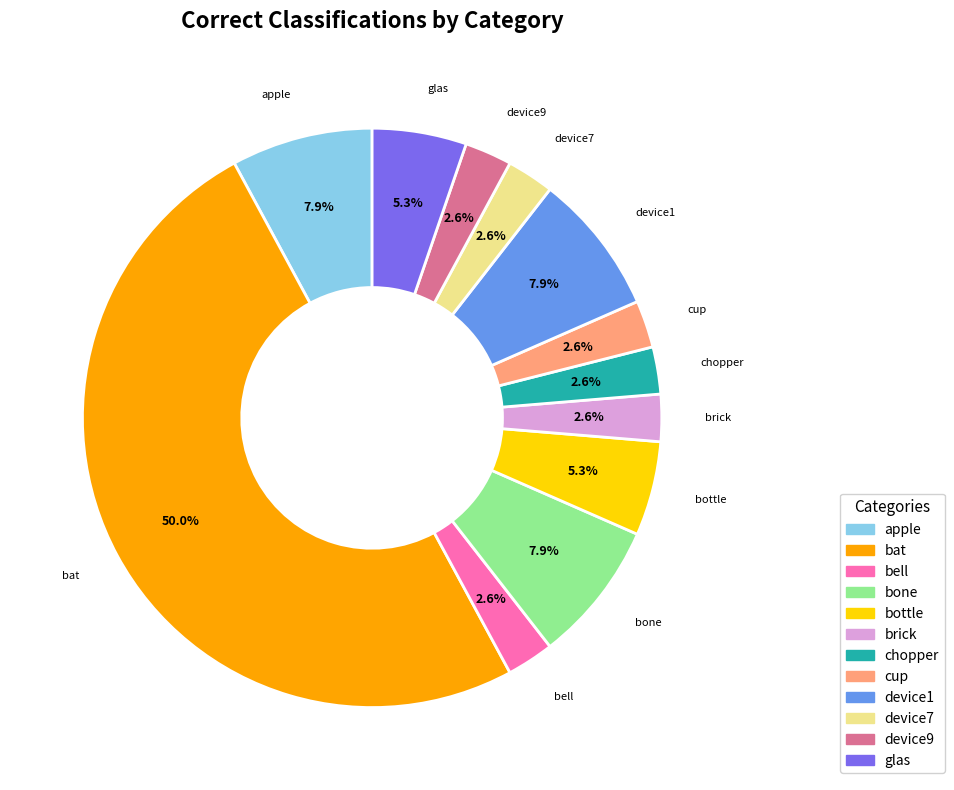

Does cup represent more than half of the total?

No